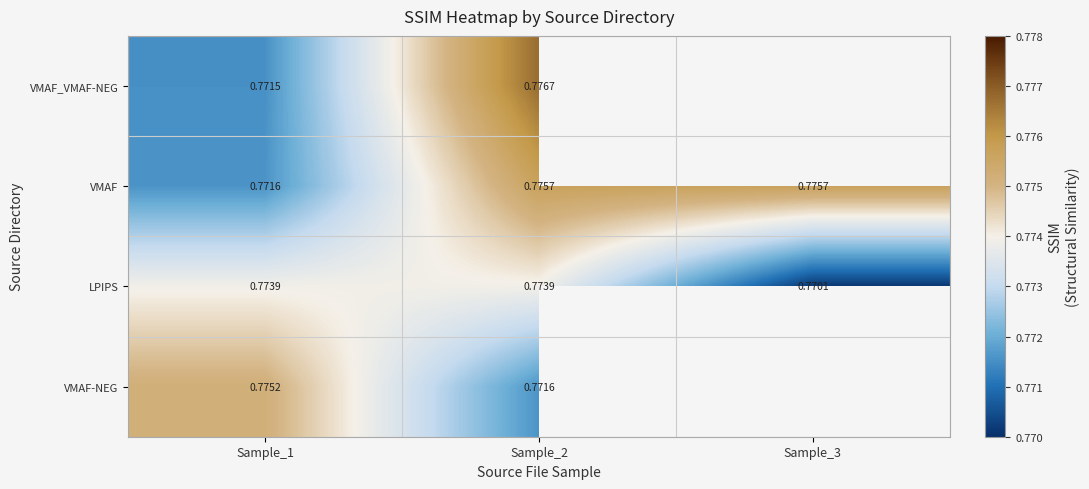

Which series changed the most between Sample_1 and Sample_2?

VMAF_VMAF-NEG